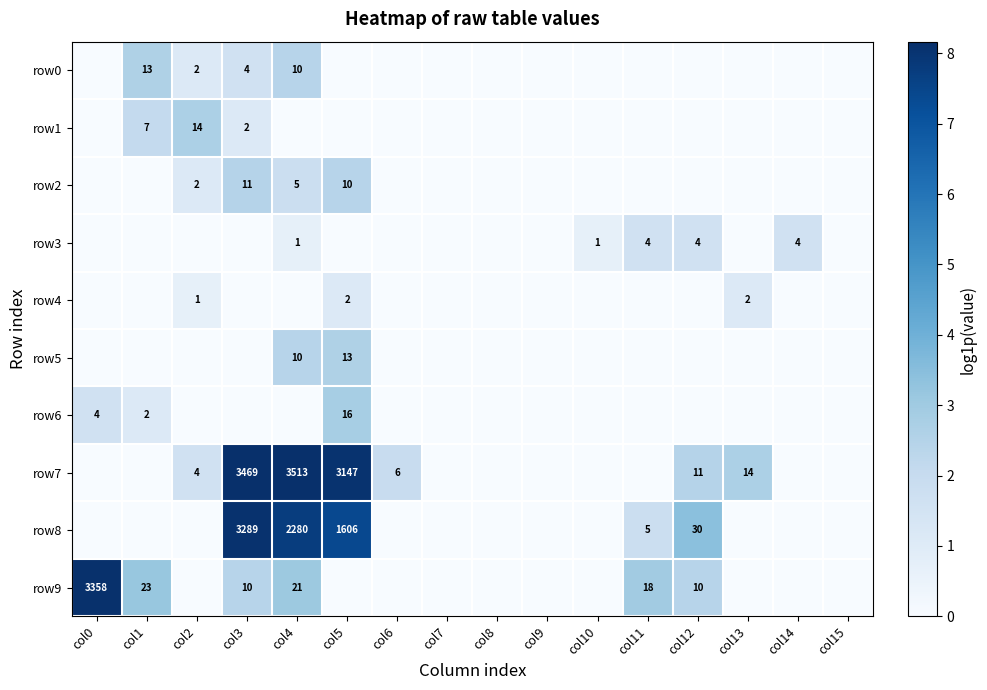

The value of row1 at col2 is 23. True or false?

False